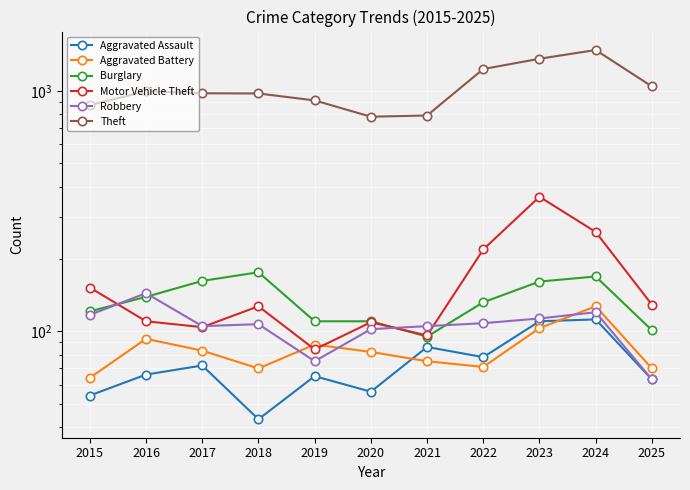

True or false: Burglary has a value of 165 at 2015.

False